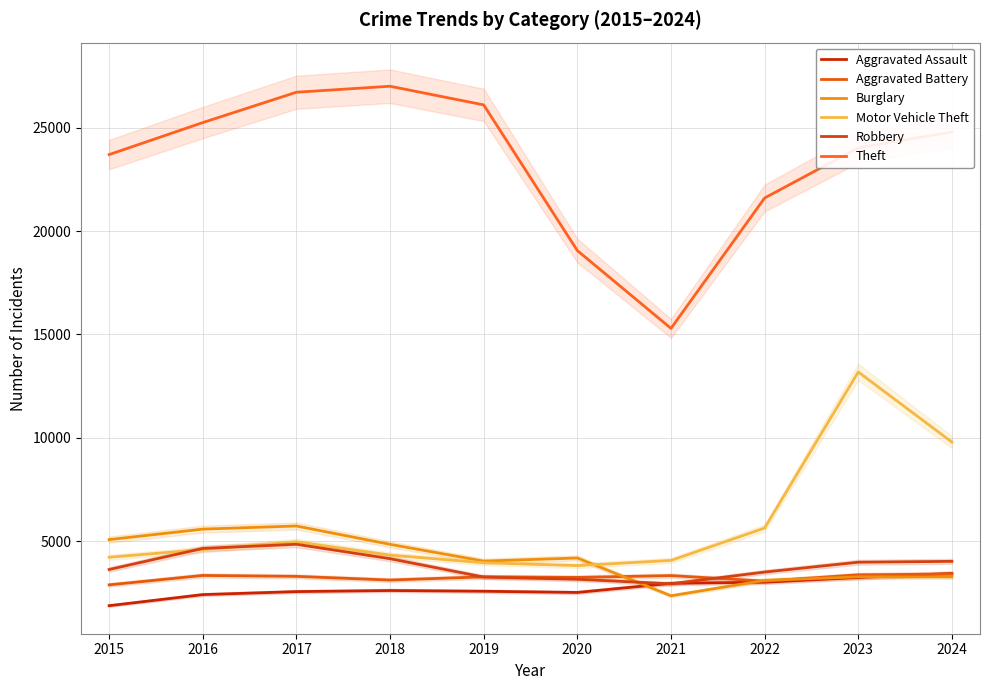

How many data points in Motor Vehicle Theft are above 4599?

4